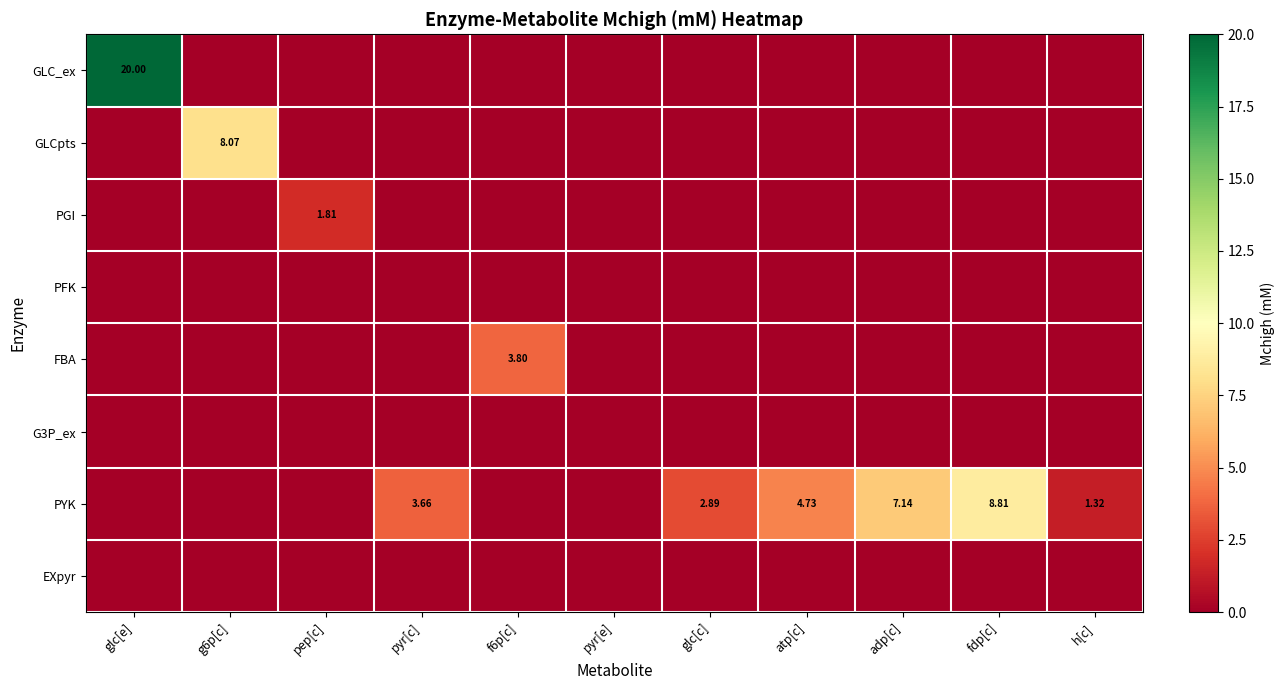

List the labels in order of PGI value, smallest first.

glc[e], g6p[c], pyr[c], f6p[c], pyr[e], glc[c], atp[c], adp[c], fdp[c], h[c], pep[c]